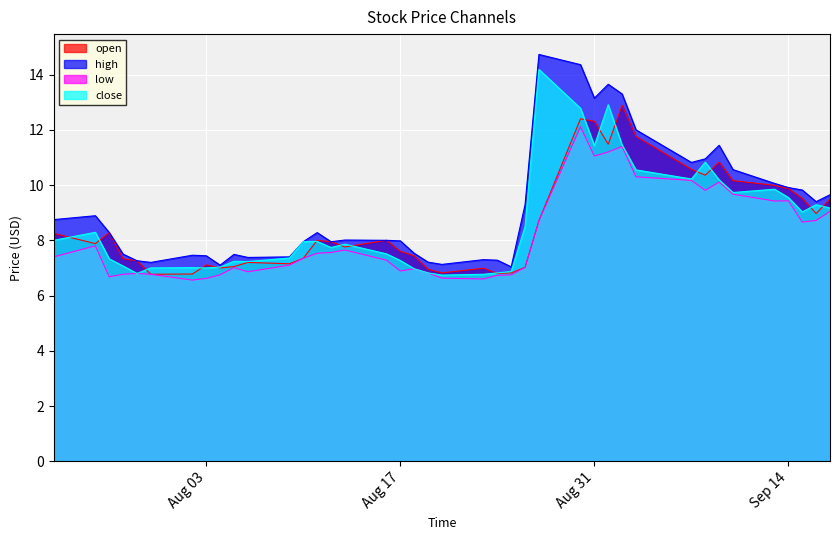

Which series has the largest range (max minus min)?

high